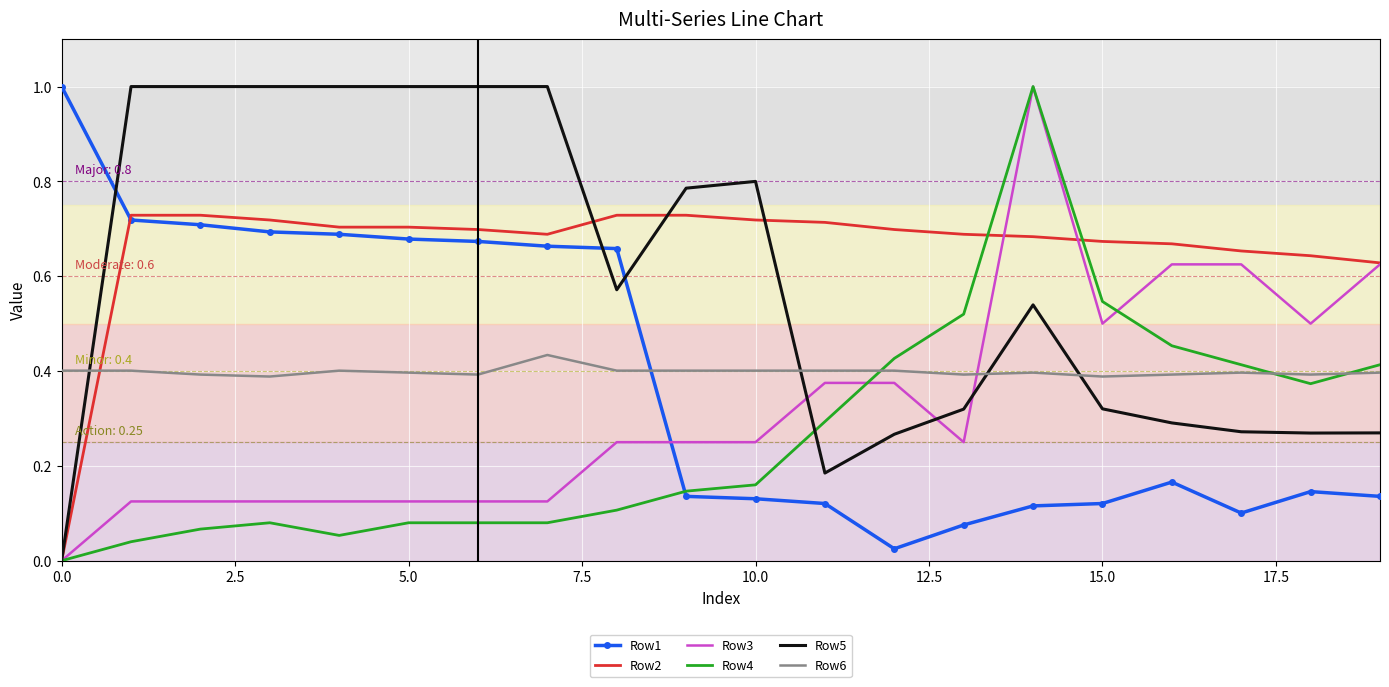

True or false: Row1 and Row6 cross at least once.

True